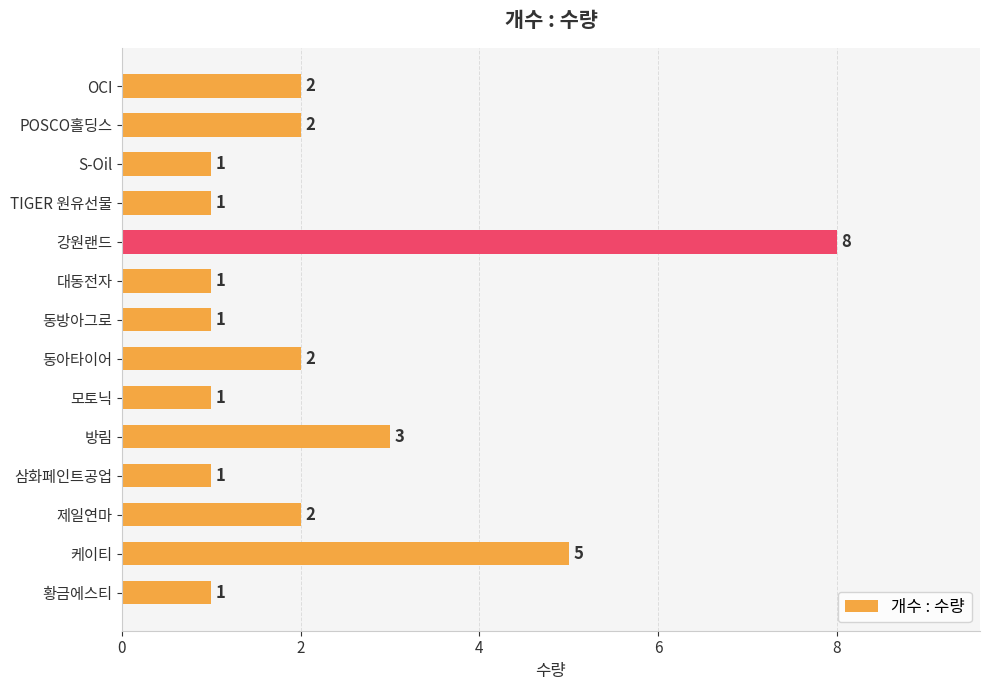

Reading top to bottom, transcribe all the data shown in this chart.

2	2	1	1	8	1	1	2	1	3	1	2	5	1